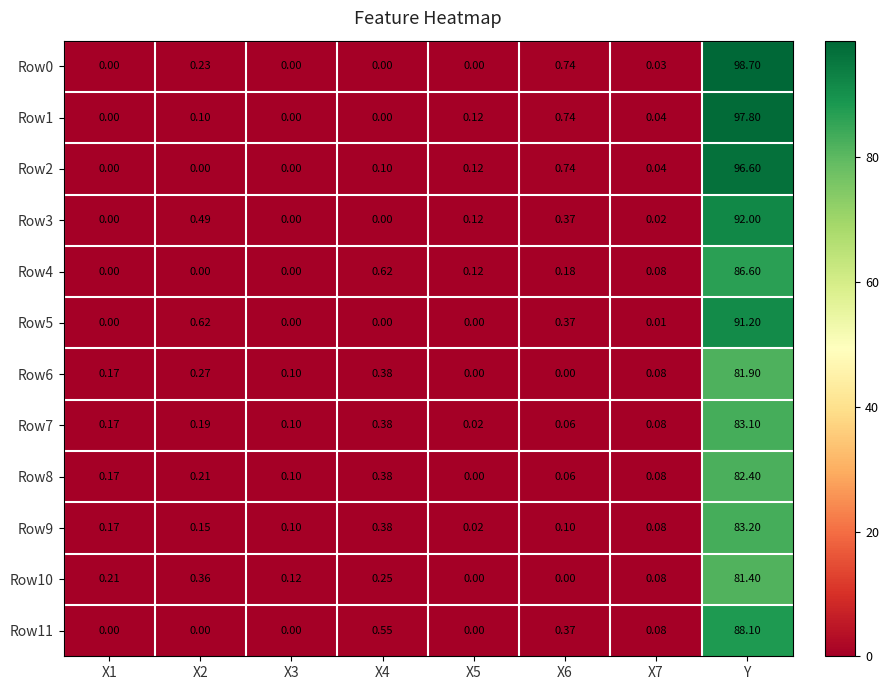

What is the greatest value displayed?

98.7